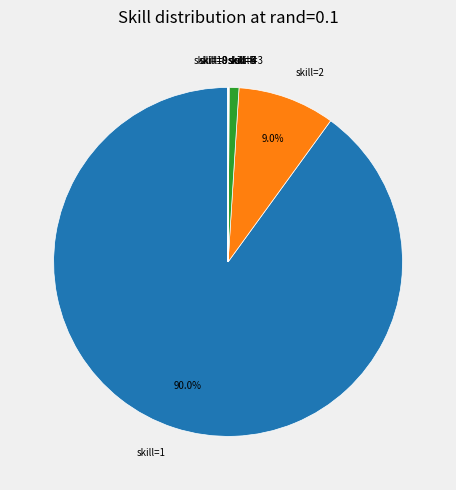

What is the largest slice in the pie chart?

skill=1